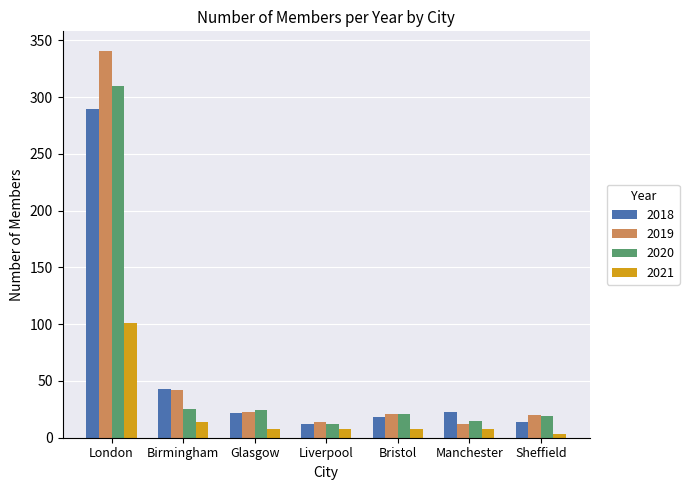

How many data points in 2021 are less than 8?

1